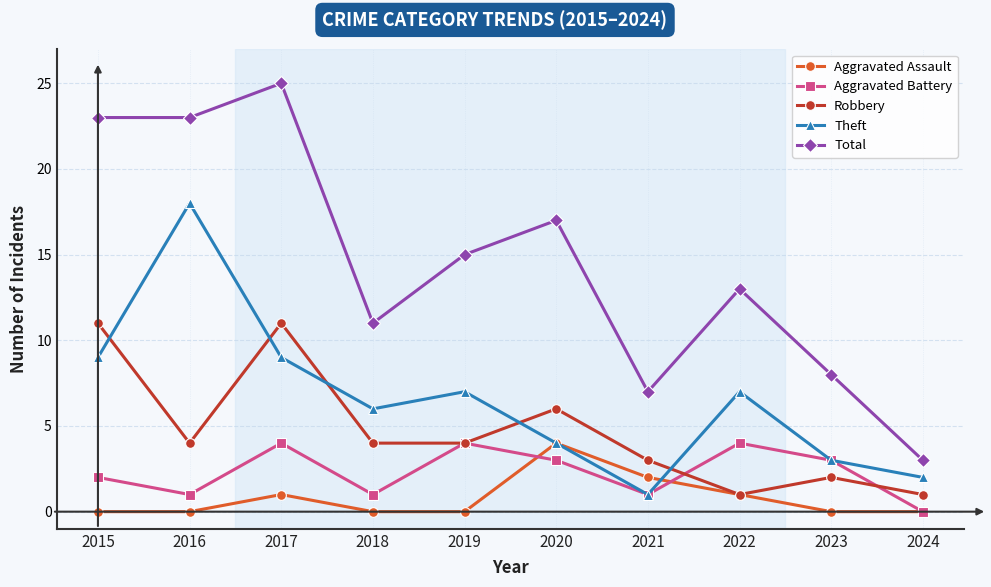

Where does the Robbery series first go above 4?

2015